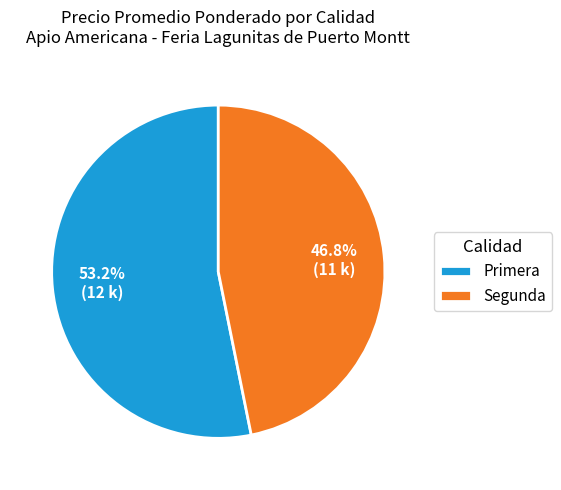

To the nearest percent, what is the difference between the largest and smallest slice percentages?

6%